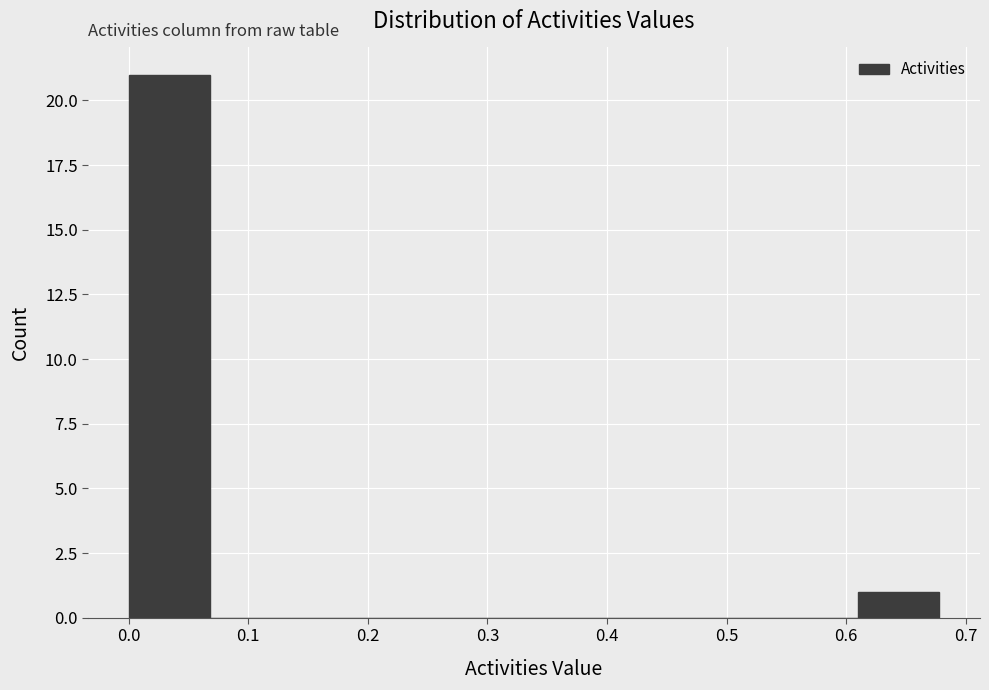

Which range on the x-axis has the tallest bar?

0.00 to 0.07